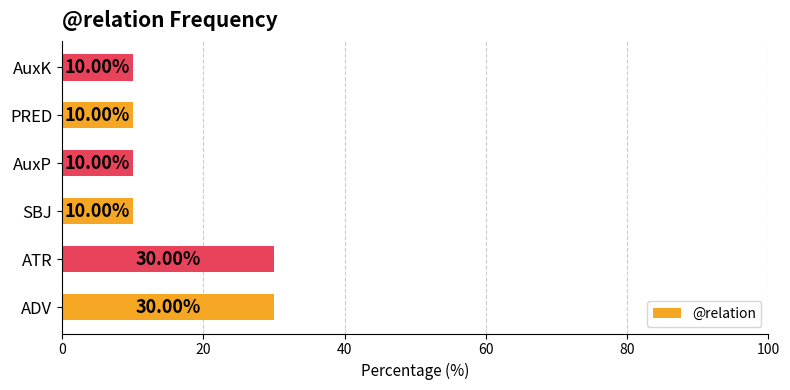

What is the sum of the values at SBJ and AuxK?

20